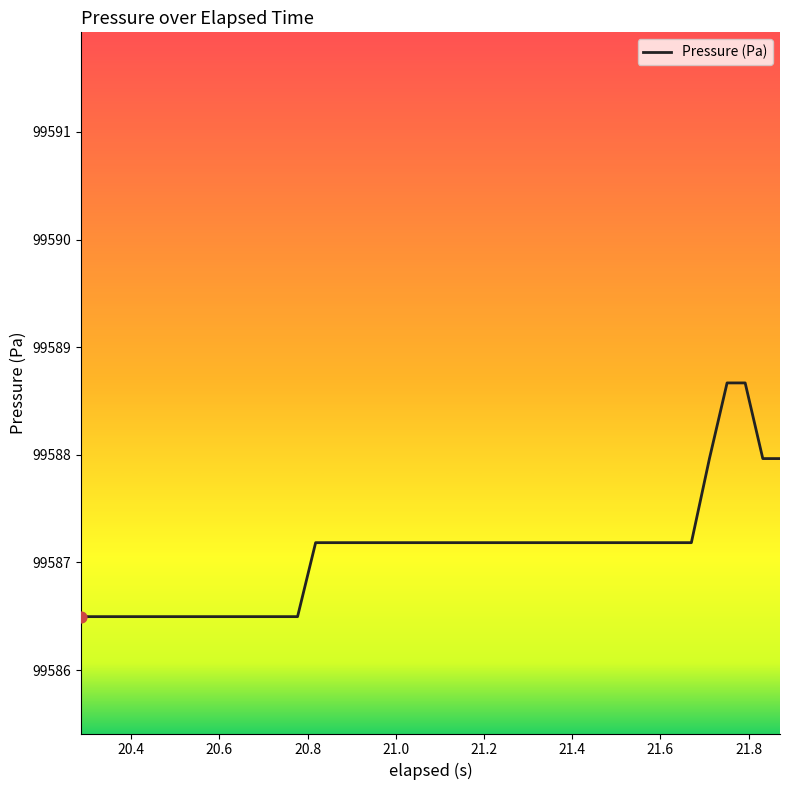

What is the maximum value shown in the chart?

99588.7